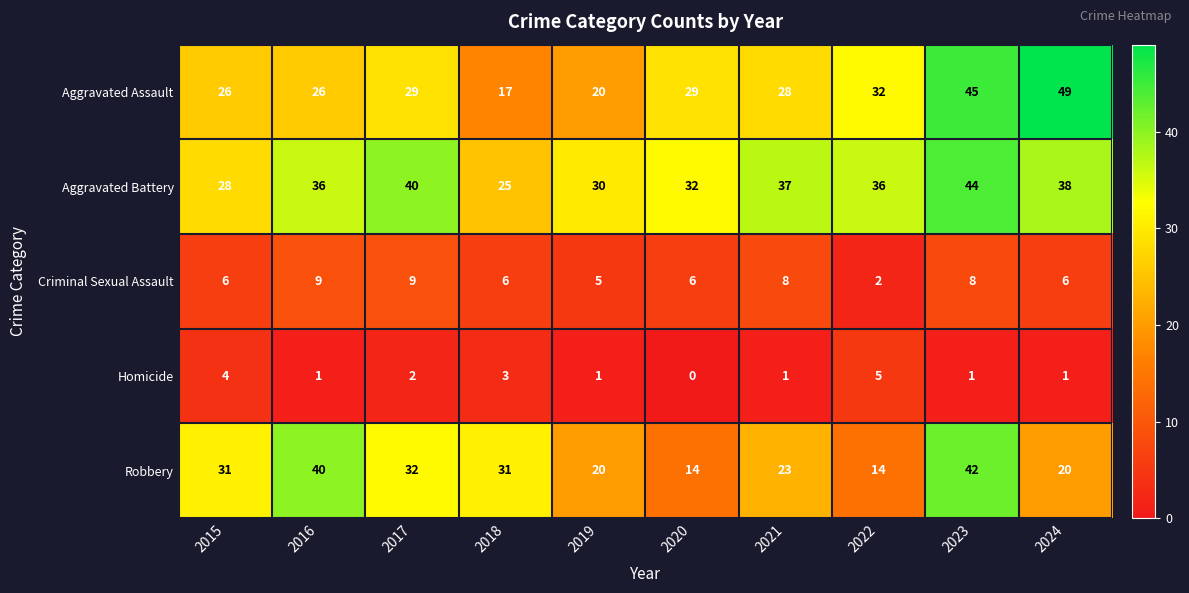

Which series changed the most between 2016 and 2021?

Robbery